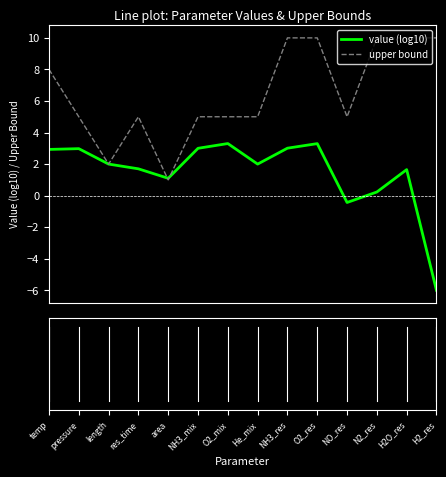

What is the minimum value shown in the chart?

-6.0